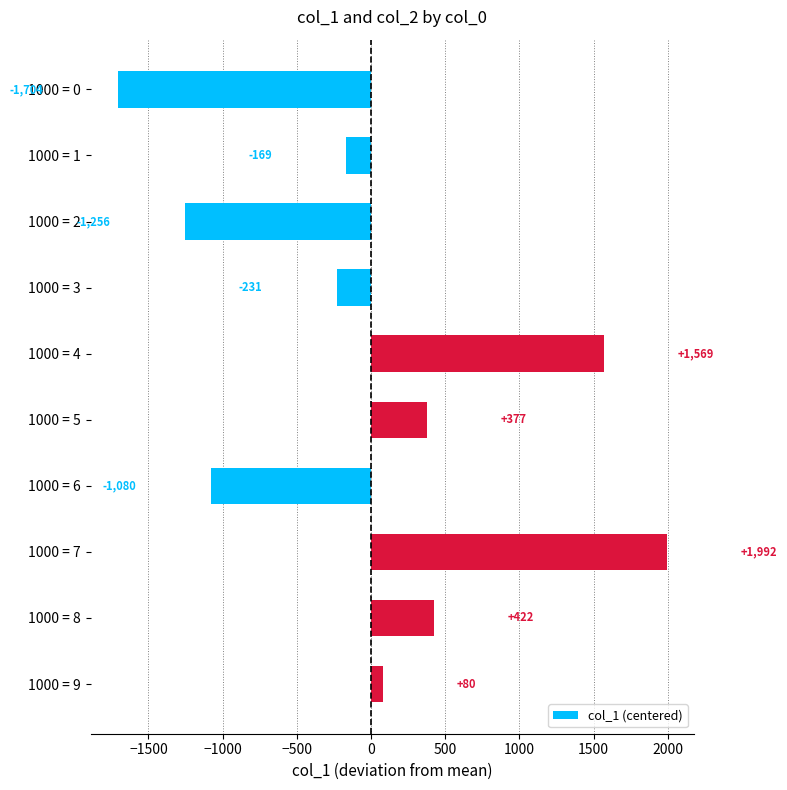

Is it true that the value at 1000 = 0 is -1704.4?

True